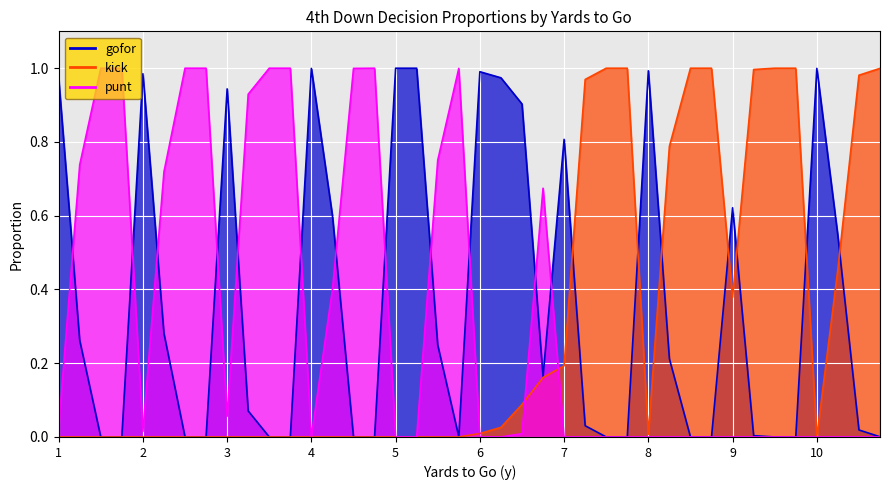

How many intersections are there between kick and punt?

3